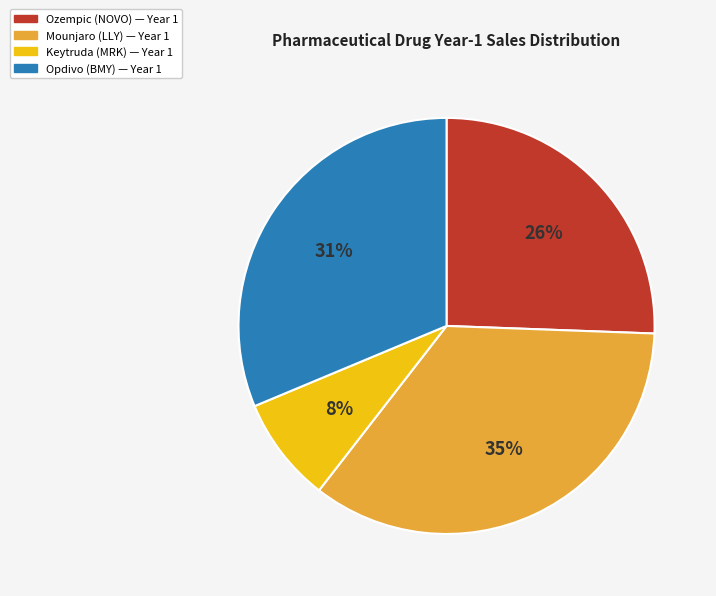

Count the number of slices in the pie.

4